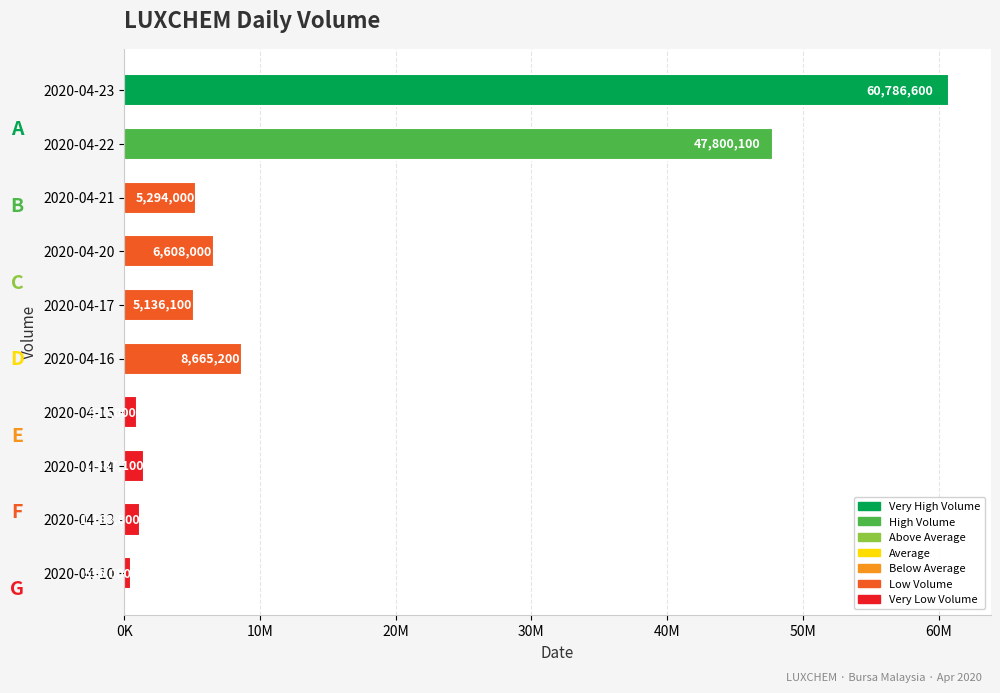

List the labels in order of value, largest first.

2020-04-23, 2020-04-22, 2020-04-16, 2020-04-20, 2020-04-21, 2020-04-17, 2020-04-14, 2020-04-13, 2020-04-15, 2020-04-10